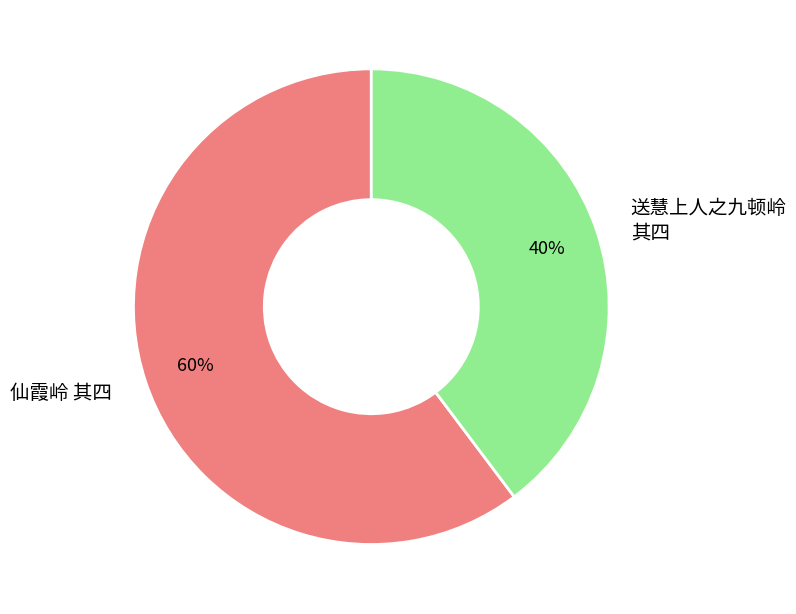

How many segments does this pie chart have?

2